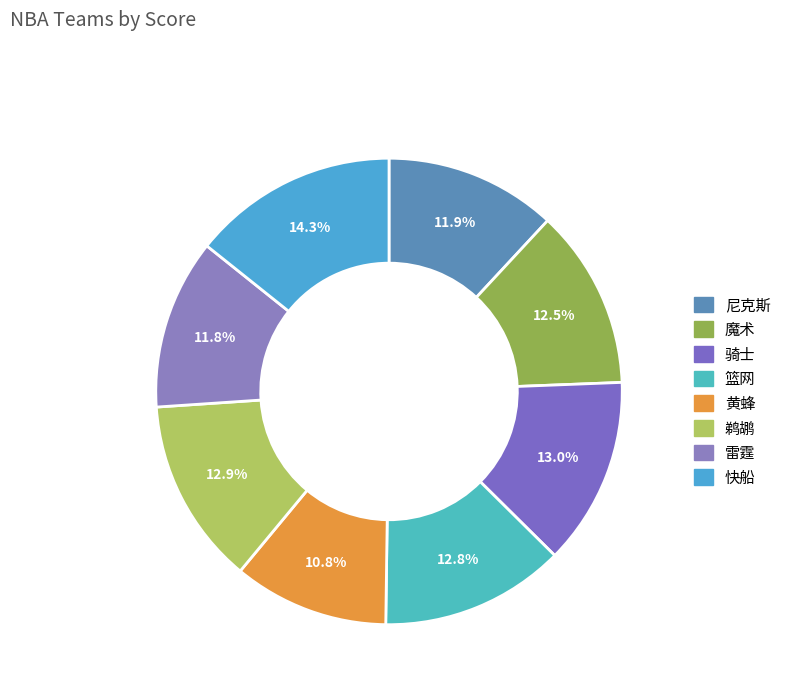

To the nearest percent, what is the difference between the 快船 and 黄蜂 slice percentages?

3%